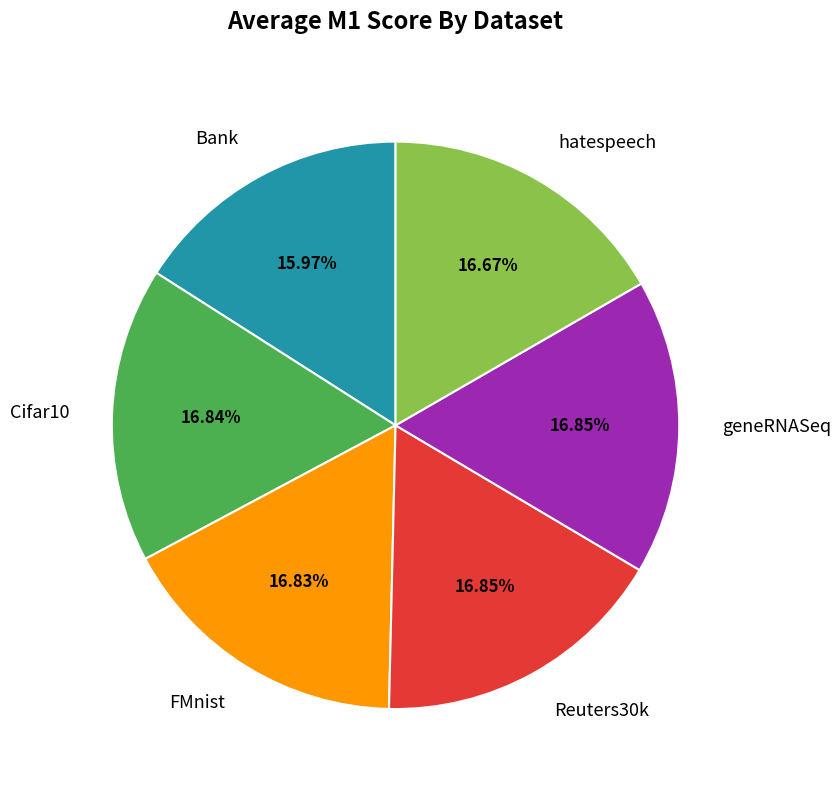

What percentage is the geneRNASeq slice, to the nearest percent?

17%